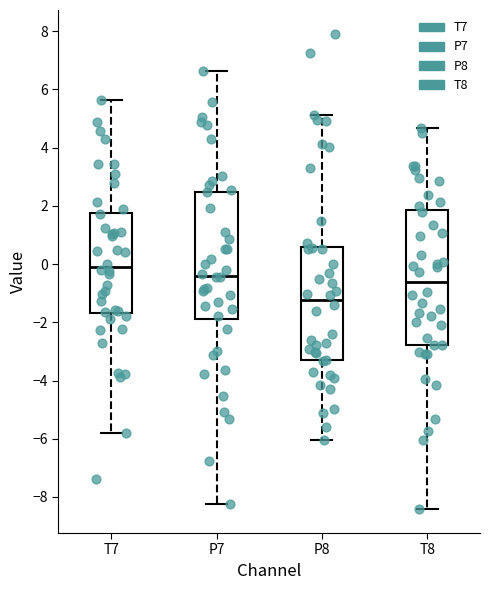

Reading left to right, read every box against the y-axis: the position of its median line, the range the box covers, and the ends of its whiskers. The values are not printed on the chart, so give them approximately, as read against the axis.

T7: median -0.2, box -1.6 to 1.8, whiskers -5.8 to 5.6
P7: median -0.4, box -1.8 to 2.4, whiskers -8.2 to 6.6
P8: median -1.2, box -3.4 to 0.6, whiskers -6.0 to 5.2
T8: median -0.6, box -2.8 to 1.8, whiskers -8.4 to 4.6